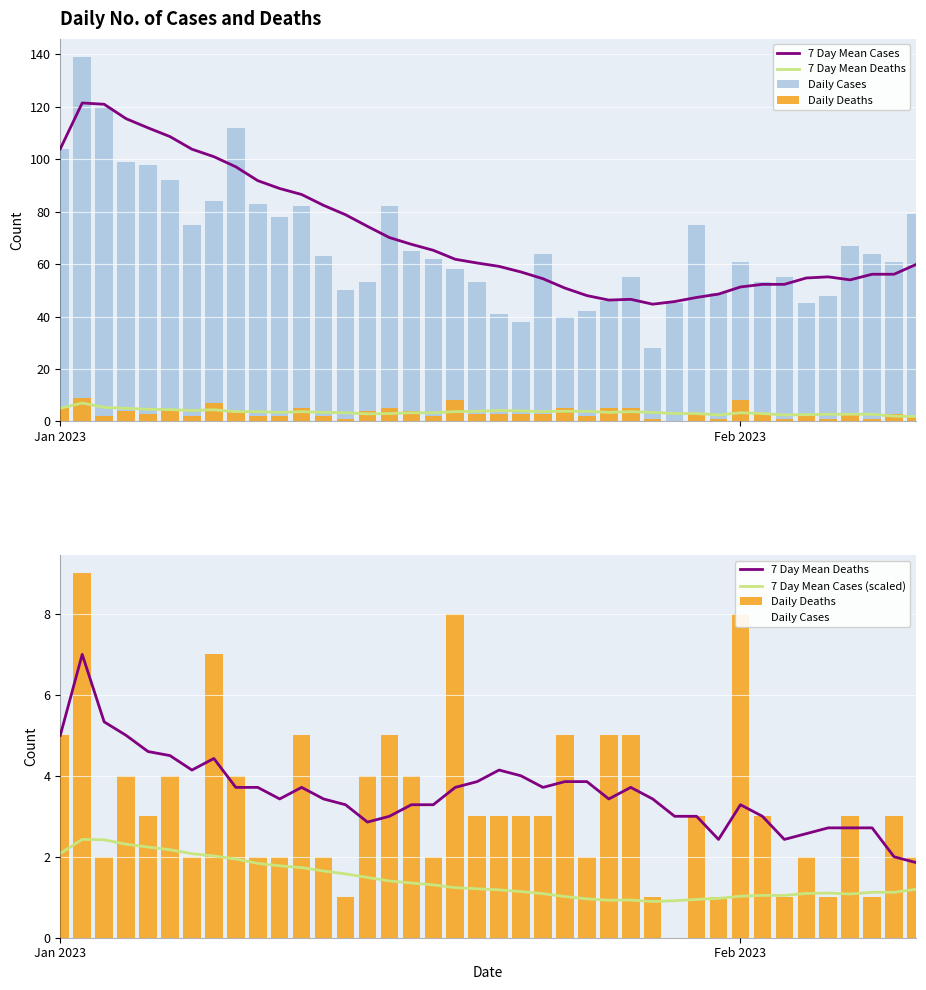

Which label corresponds to the smallest value in the chart?

Jan 2023